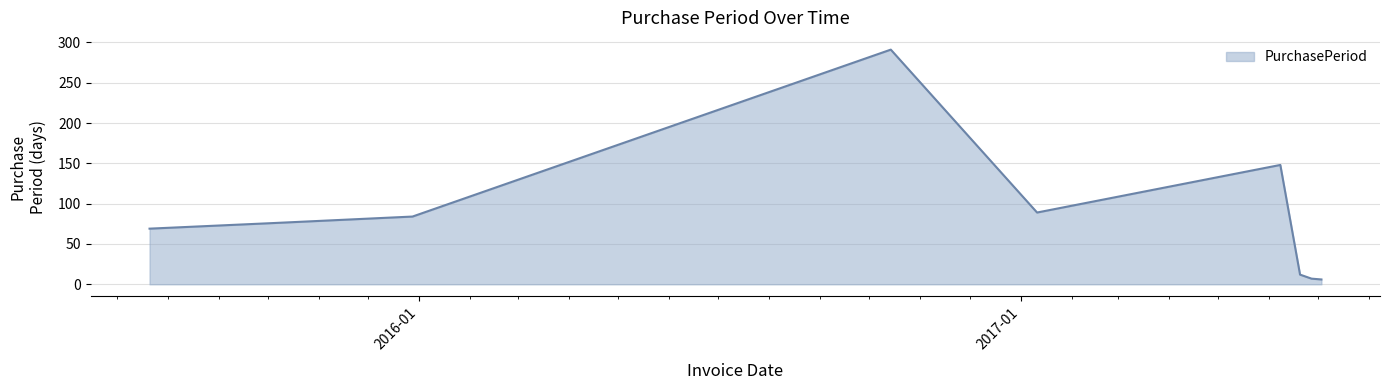

What is the greatest value displayed?

291